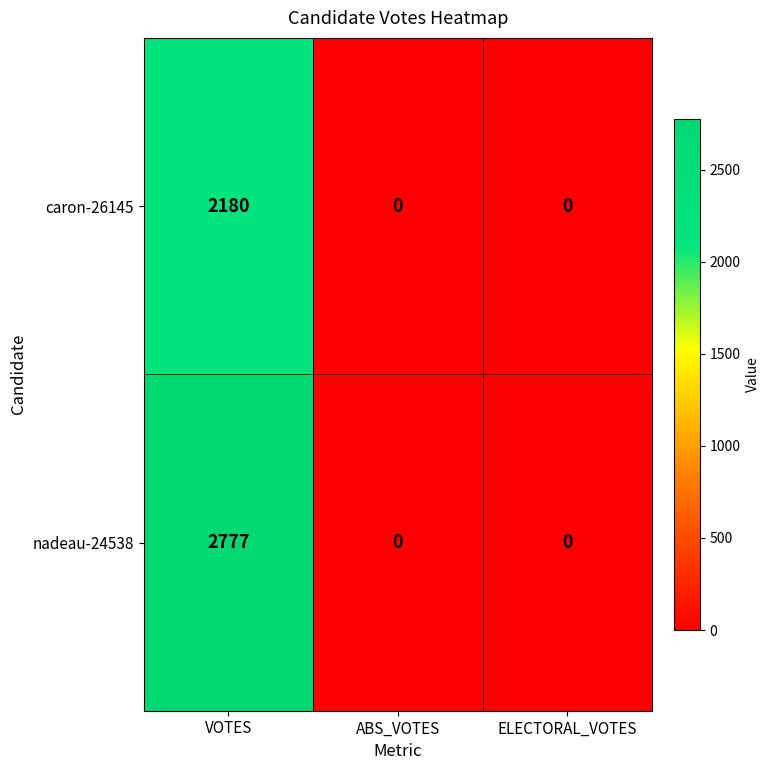

At which category is the sum across all series the highest?

VOTES